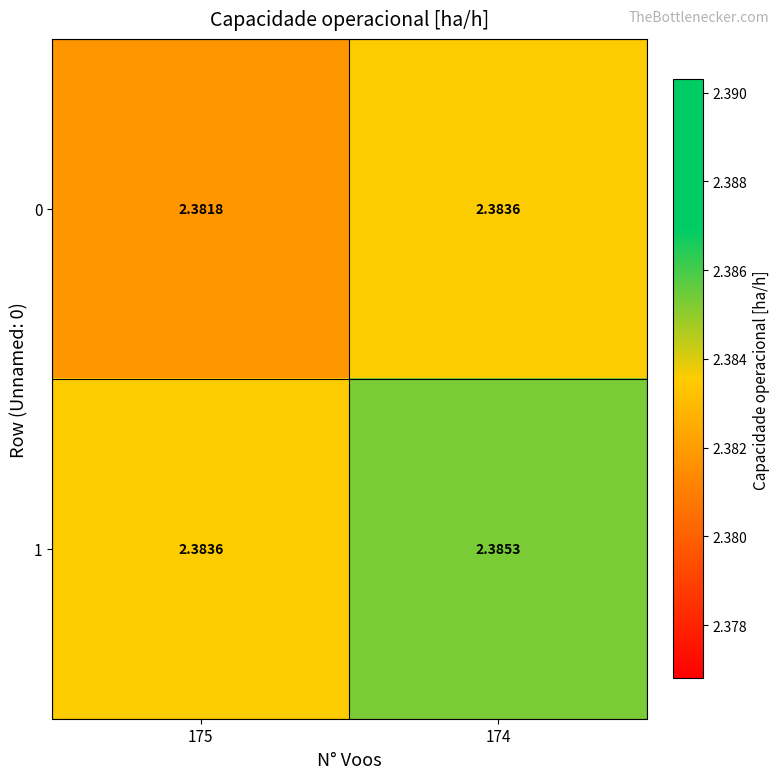

Which has a higher value, 175 or 174?

174